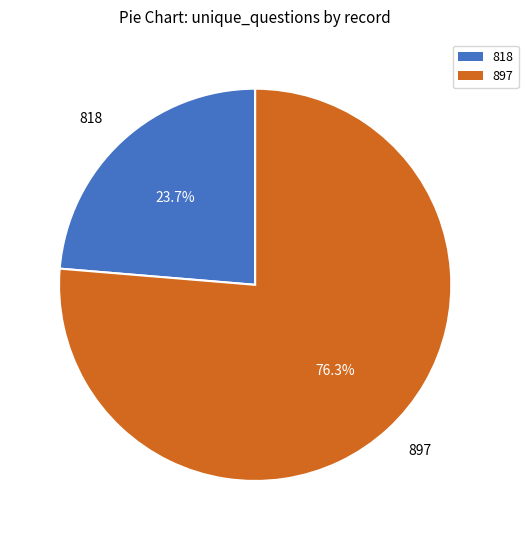

Combined, do 818 and 897 account for over 50%?

Yes